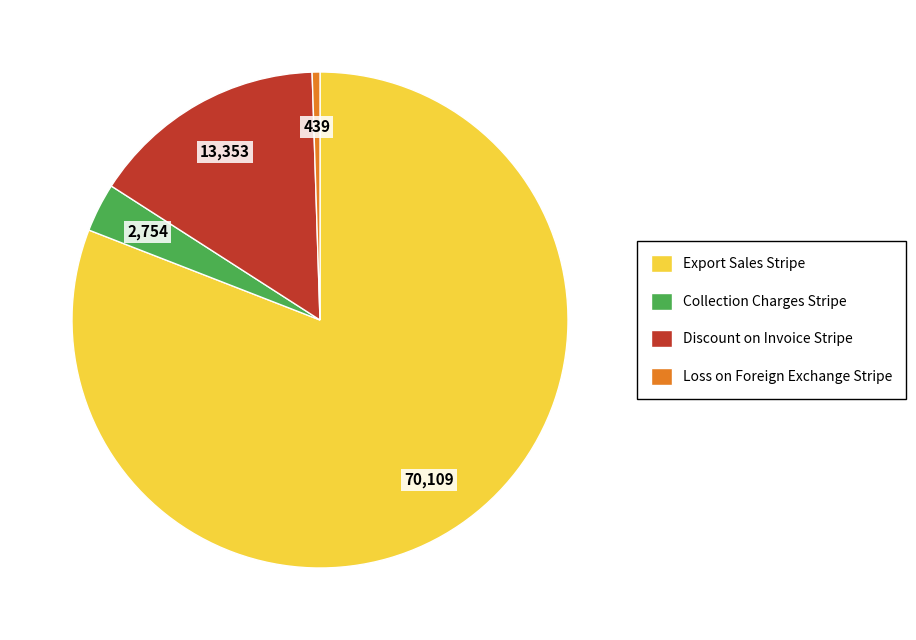

How many slices are in this pie chart?

4